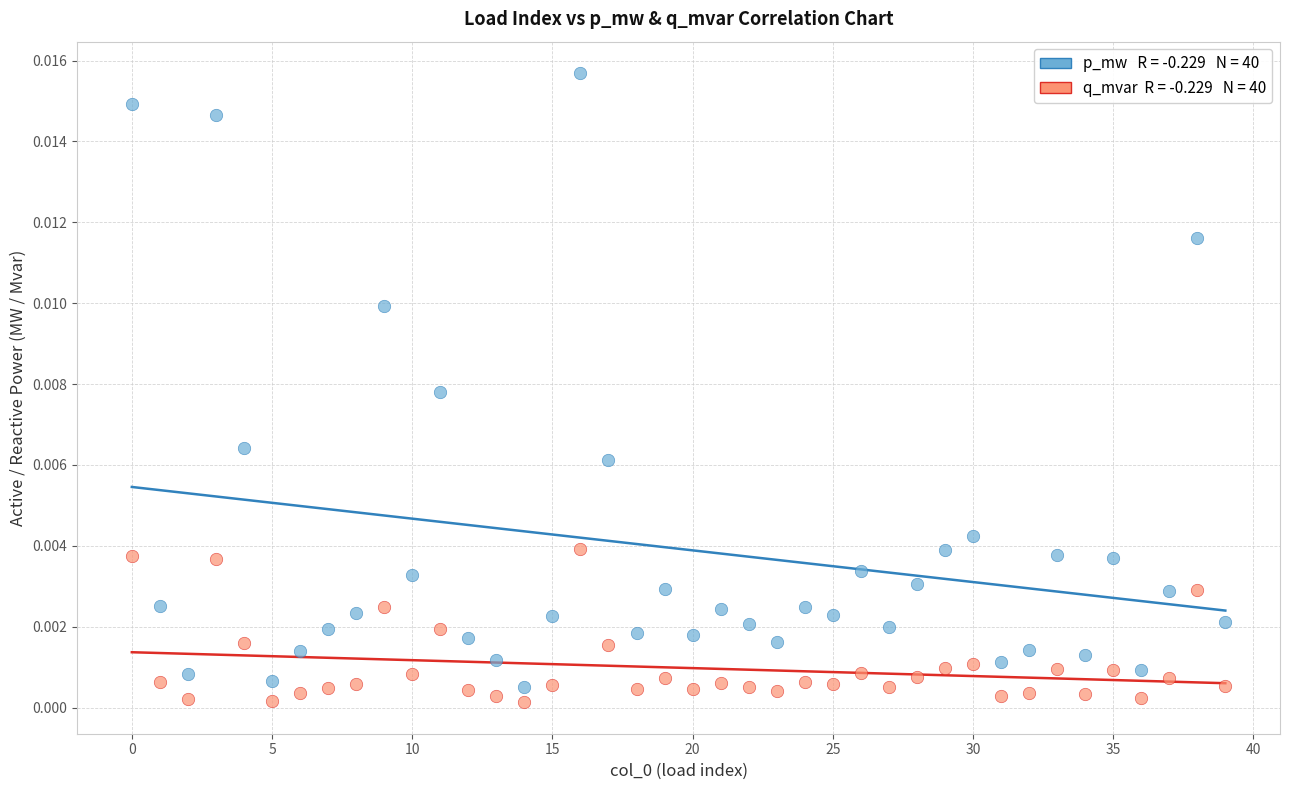

How many points are shown in the scatter plot?

80